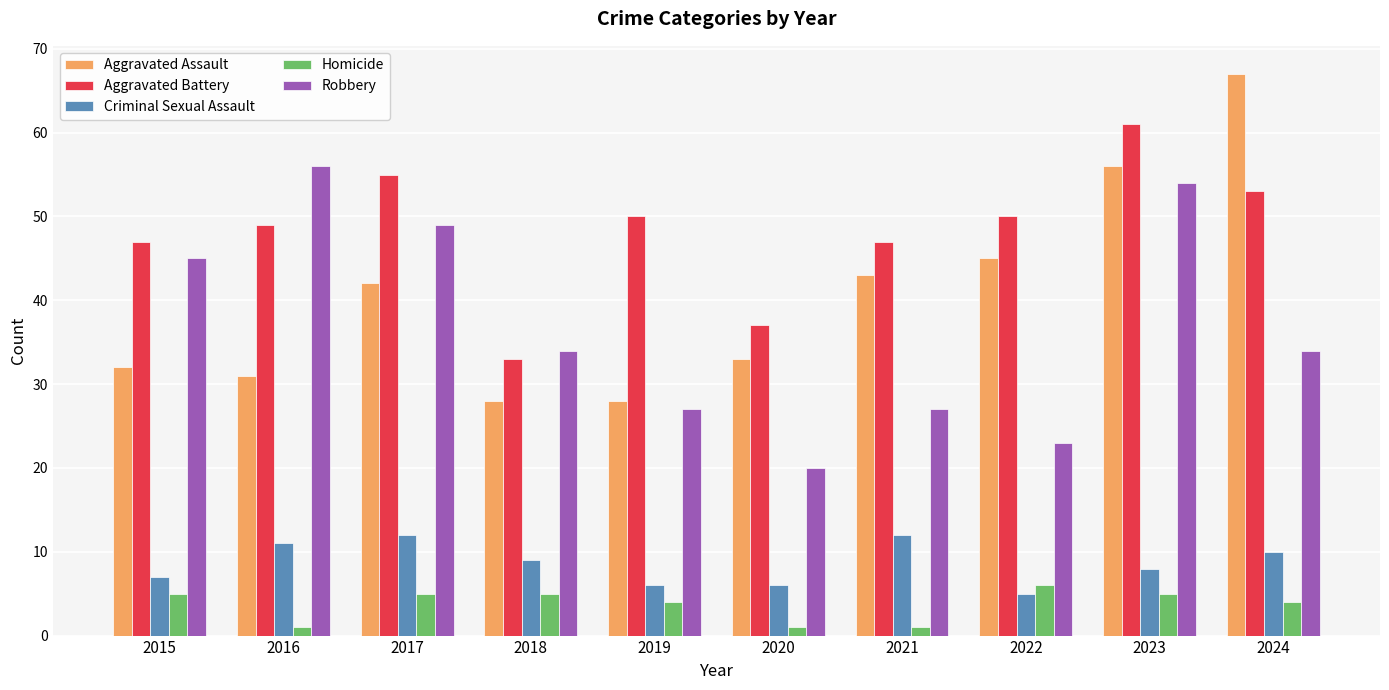

What is the value of the Aggravated Assault bar at the 3rd from the left?

42